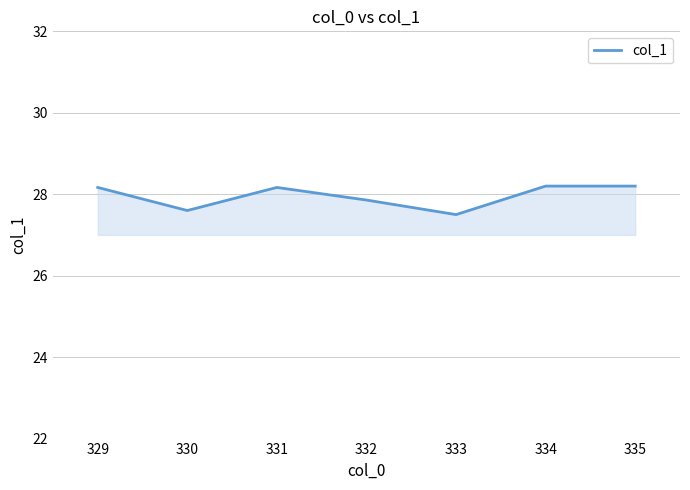

At which category does the data reach its first local peak?

331